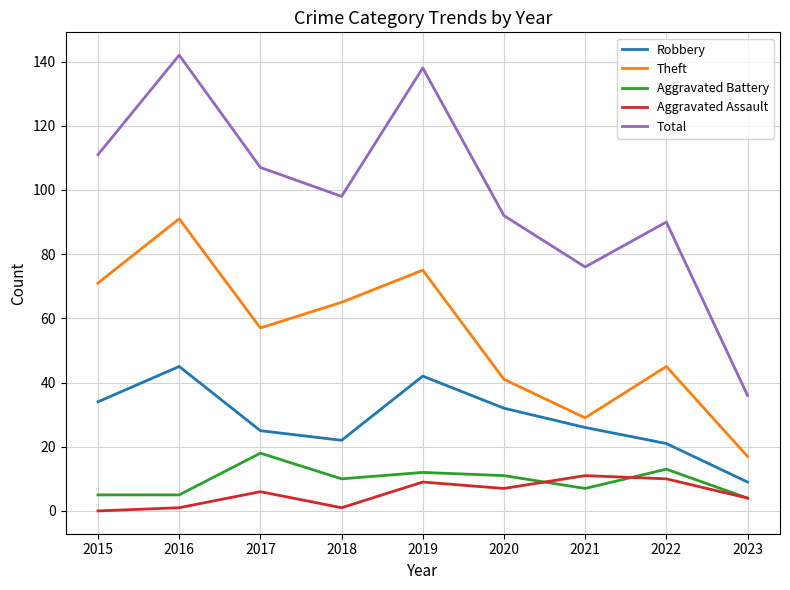

What is the total value across all series at 2015?

221